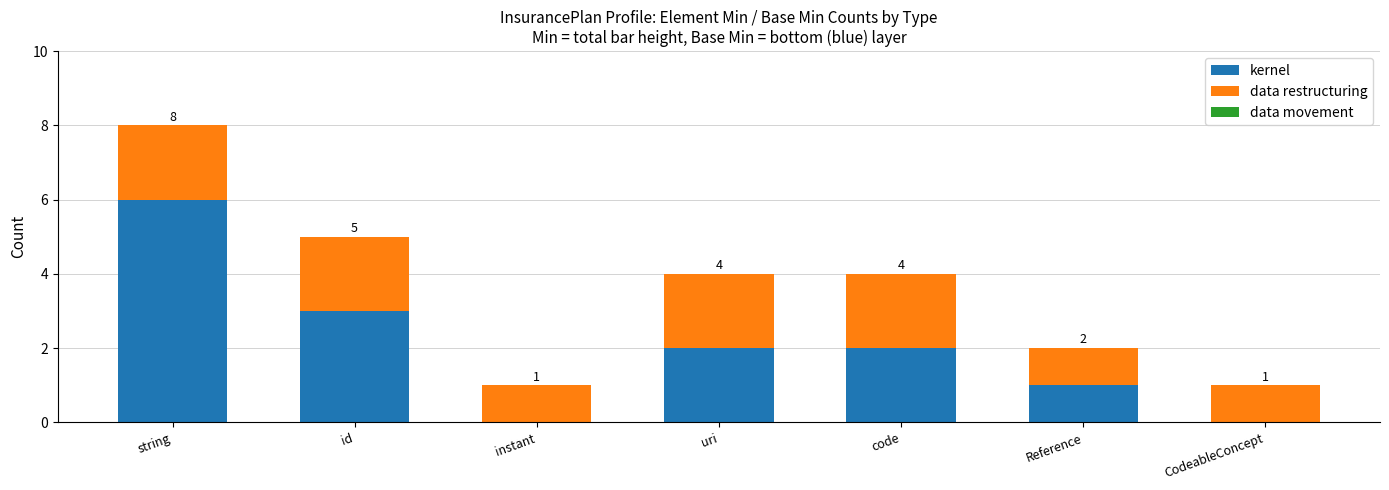

Count the data restructuring values in the range 1 to 2.

7